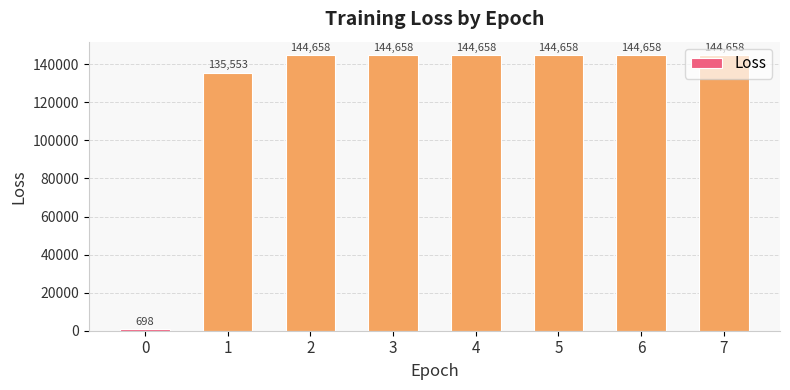

What is the greatest value displayed?

144657.6